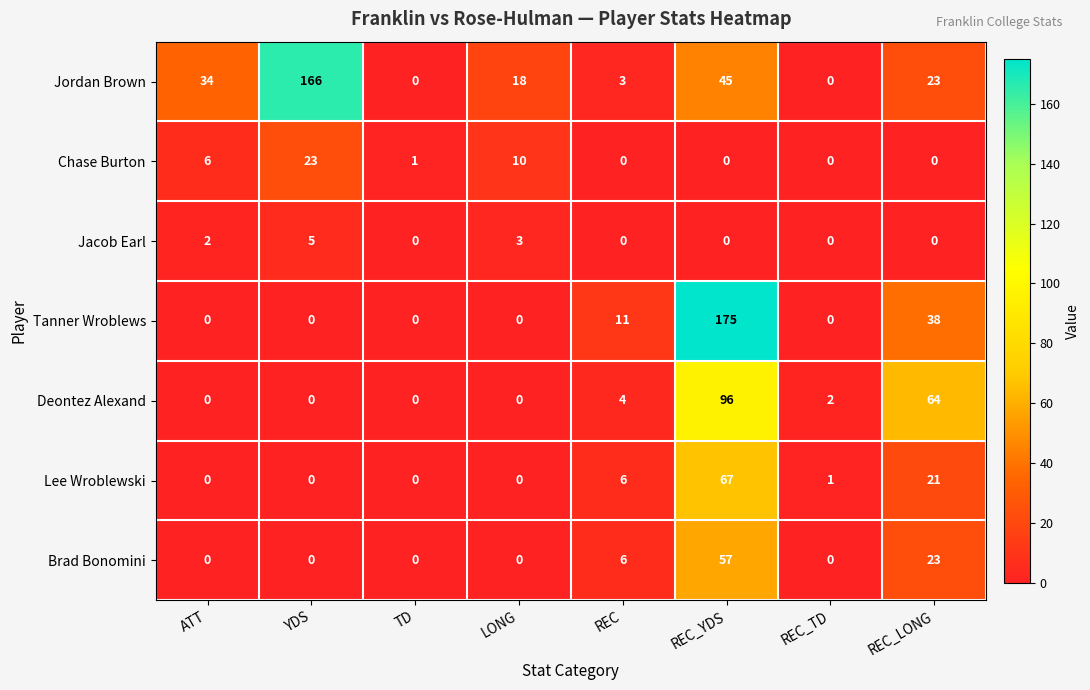

Which series changed the most between REC and REC_YDS?

Tanner Wroblews